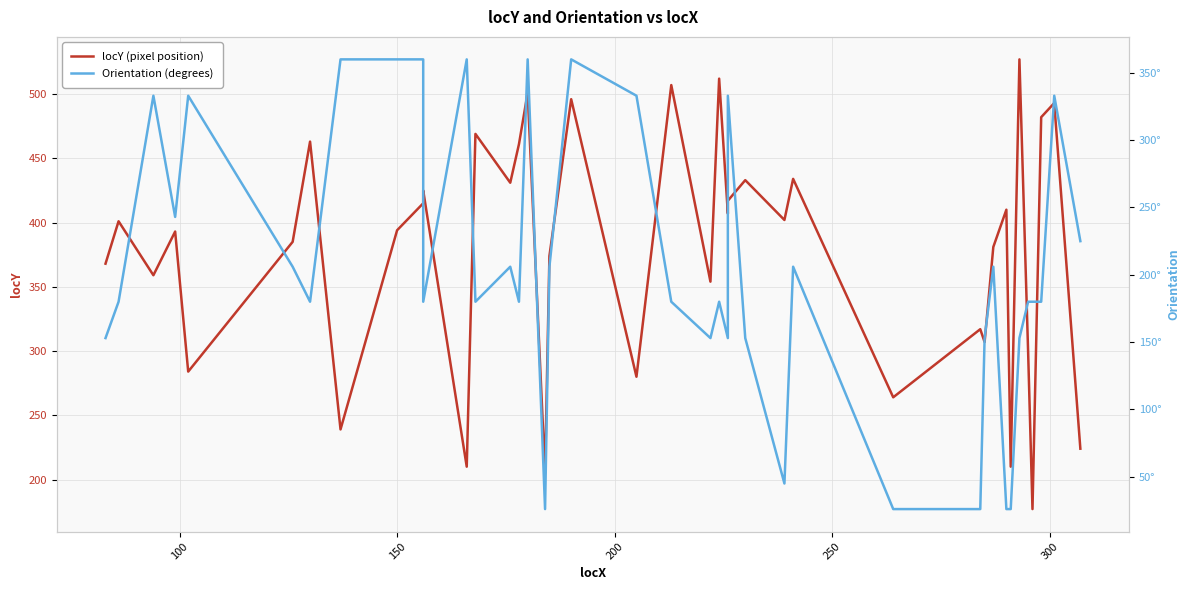

What is the average value of the locY (pixel position) series?

378